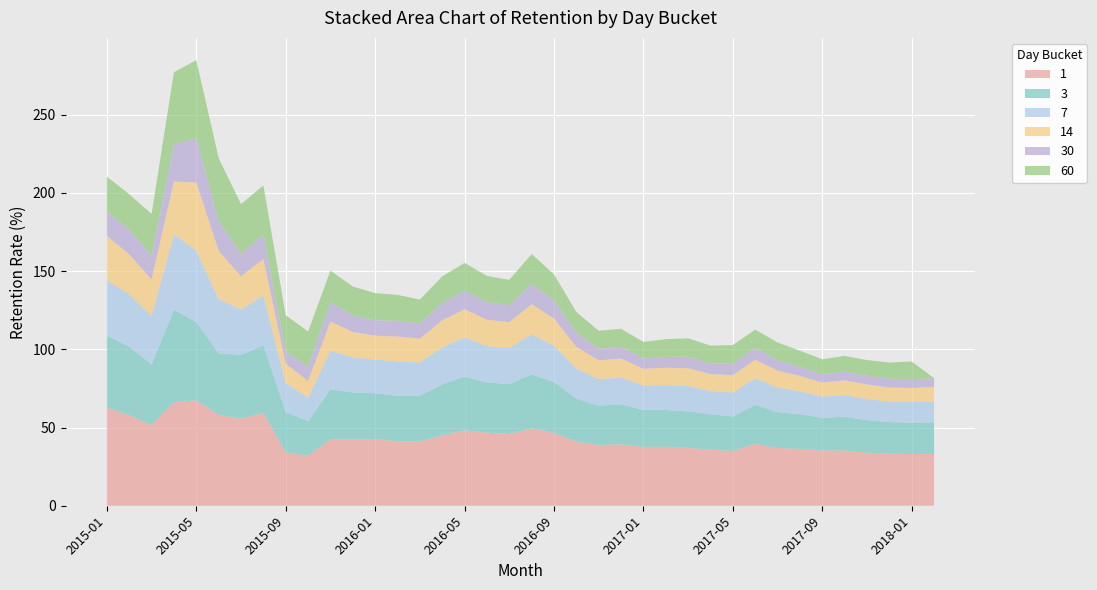

Reading left to right, list all the values displayed in this chart.

1: 2015-01=62.6	2015-02=57.9	2015-03=51.5	2015-04=66.3	2015-05=67.4	2015-06=58.1	2015-07=55.6	2015-08=59.3	2015-09=34.1	2015-10=31.9	2015-11=42.5	2015-12=42.4	2016-01=42.6	2016-02=41.2	2016-03=41.1	2016-04=45.0	2016-05=48.2	2016-06=46.7	2016-07=45.9	2016-08=49.4	2016-09=46.5	2016-10=40.9	2016-11=38.8	2016-12=39.3	2017-01=37.6	2017-02=37.7	2017-03=37.0	2017-04=35.8	2017-05=34.9	2017-06=39.7	2017-07=36.9	2017-08=36.4	2017-09=35.3	2017-10=35.3	2017-11=33.9	2017-12=33.3	2018-01=33.0	2018-02=33.1
3: 2015-01=46.0	2015-02=43.7	2015-03=38.8	2015-04=59.0	2015-05=50.0	2015-06=39.3	2015-07=40.7	2015-08=43.3	2015-09=25.8	2015-10=22.0	2015-11=31.9	2015-12=30.1	2016-01=29.4	2016-02=29.1	2016-03=29.3	2016-04=32.5	2016-05=34.4	2016-06=32.1	2016-07=31.9	2016-08=34.6	2016-09=32.6	2016-10=27.5	2016-11=25.2	2016-12=25.5	2017-01=23.6	2017-02=23.5	2017-03=23.3	2017-04=22.7	2017-05=22.1	2017-06=24.8	2017-07=23.0	2017-08=22.1	2017-09=20.9	2017-10=21.6	2017-11=20.8	2017-12=20.2	2018-01=20.0	2018-02=20.2
7: 2015-01=35.5	2015-02=33.5	2015-03=30.9	2015-04=48.2	2015-05=45.6	2015-06=34.7	2015-07=29.1	2015-08=31.7	2015-09=18.6	2015-10=15.1	2015-11=24.7	2015-12=22.4	2016-01=21.5	2016-02=22.0	2016-03=21.2	2016-04=23.7	2016-05=24.9	2016-06=23.2	2016-07=23.0	2016-08=25.6	2016-09=23.3	2016-10=19.1	2016-11=17.0	2016-12=17.2	2017-01=15.6	2017-02=15.9	2017-03=16.1	2017-04=14.9	2017-05=15.3	2017-06=17.0	2017-07=15.7	2017-08=14.6	2017-09=13.5	2017-10=13.9	2017-11=13.6	2017-12=13.0	2018-01=13.2	2018-02=13.2
14: 2015-01=28.3	2015-02=25.5	2015-03=23.5	2015-04=33.7	2015-05=43.5	2015-06=30.8	2015-07=21.2	2015-08=23.4	2015-09=12.4	2015-10=10.6	2015-11=18.6	2015-12=16.2	2016-01=15.3	2016-02=15.8	2016-03=15.3	2016-04=17.3	2016-05=18.0	2016-06=16.9	2016-07=16.6	2016-08=19.2	2016-09=17.3	2016-10=13.9	2016-11=12.0	2016-12=12.1	2017-01=10.7	2017-02=11.1	2017-03=11.4	2017-04=10.8	2017-05=11.1	2017-06=11.8	2017-07=10.8	2017-08=9.8	2017-09=9.0	2017-10=9.4	2017-11=9.2	2017-12=9.0	2018-01=9.1	2018-02=9.3
30: 2015-01=15.8	2015-02=15.7	2015-03=15.3	2015-04=24.1	2015-05=28.3	2015-06=19.3	2015-07=14.2	2015-08=15.5	2015-09=7.8	2015-10=9.3	2015-11=12.5	2015-12=10.6	2016-01=9.9	2016-02=10.1	2016-03=9.7	2016-04=10.9	2016-05=11.8	2016-06=11.2	2016-07=10.9	2016-08=13.1	2016-09=11.7	2016-10=9.0	2016-11=7.5	2016-12=7.5	2017-01=6.7	2017-02=7.0	2017-03=7.5	2017-04=6.8	2017-05=7.5	2017-06=7.6	2017-07=6.8	2017-08=5.9	2017-09=5.3	2017-10=5.7	2017-11=5.6	2017-12=5.6	2018-01=5.6	2018-02=5.7
60: 2015-01=22.2	2015-02=22.7	2015-03=26.6	2015-04=45.8	2015-05=50.0	2015-06=40.0	2015-07=31.9	2015-08=31.5	2015-09=23.1	2015-10=22.4	2015-11=20.0	2015-12=18.5	2016-01=17.3	2016-02=16.5	2016-03=15.2	2016-04=17.1	2016-05=17.8	2016-06=16.8	2016-07=16.2	2016-08=19.0	2016-09=16.6	2016-10=13.3	2016-11=11.4	2016-12=11.5	2017-01=10.5	2017-02=11.3	2017-03=11.7	2017-04=11.3	2017-05=11.8	2017-06=11.7	2017-07=11.2	2017-08=10.3	2017-09=9.6	2017-10=10.0	2017-11=10.1	2017-12=10.3	2018-01=11.3	2018-02=0.0